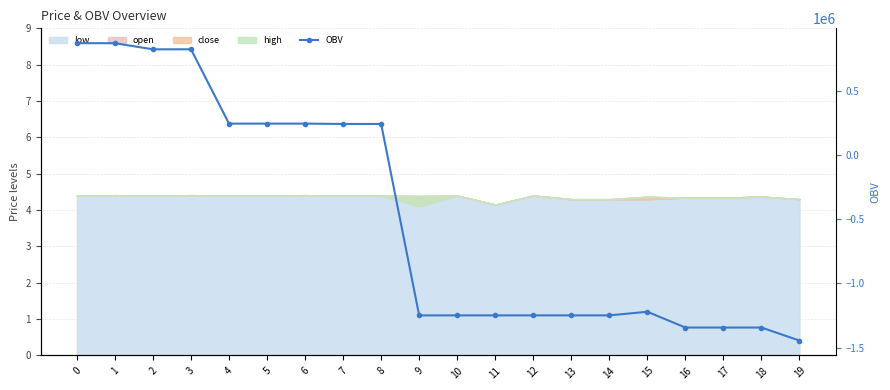

Which category has the highest value across all series?

1